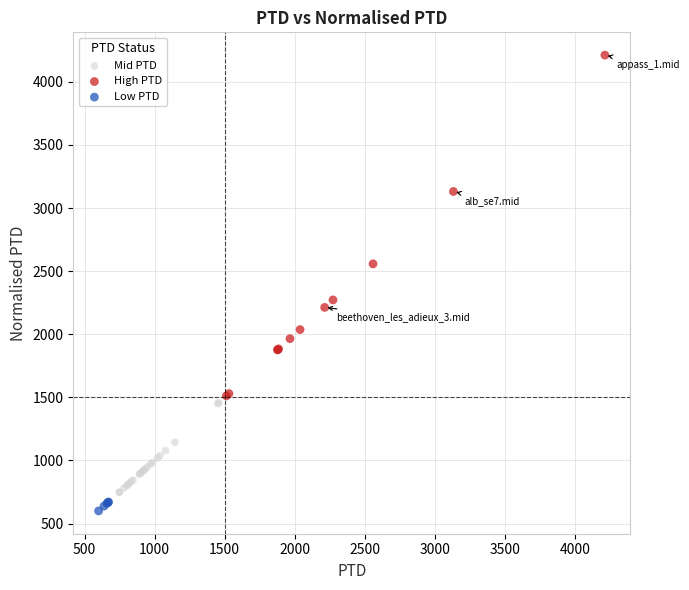

Which series has the widest spread of Y values?

High PTD